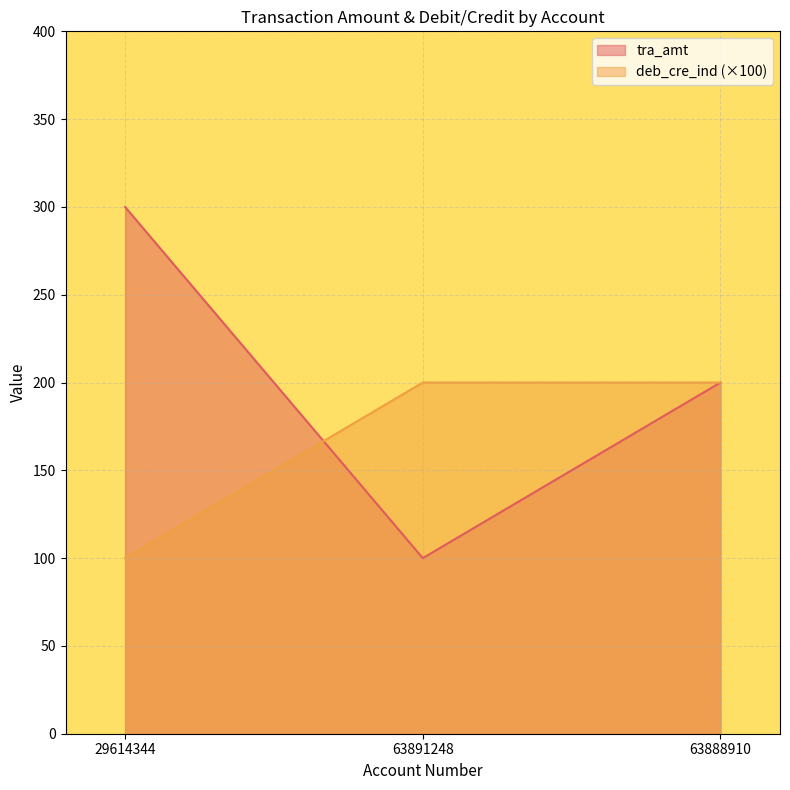

Which category has the highest value across all series?

29614344